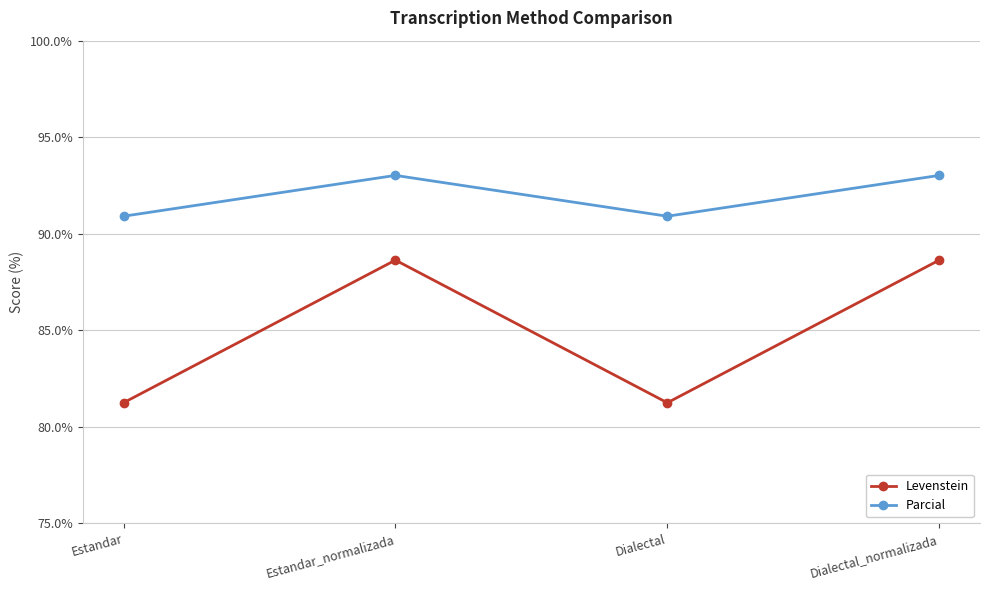

What is the label of the 2nd point from the left?

Estandar_normalizada